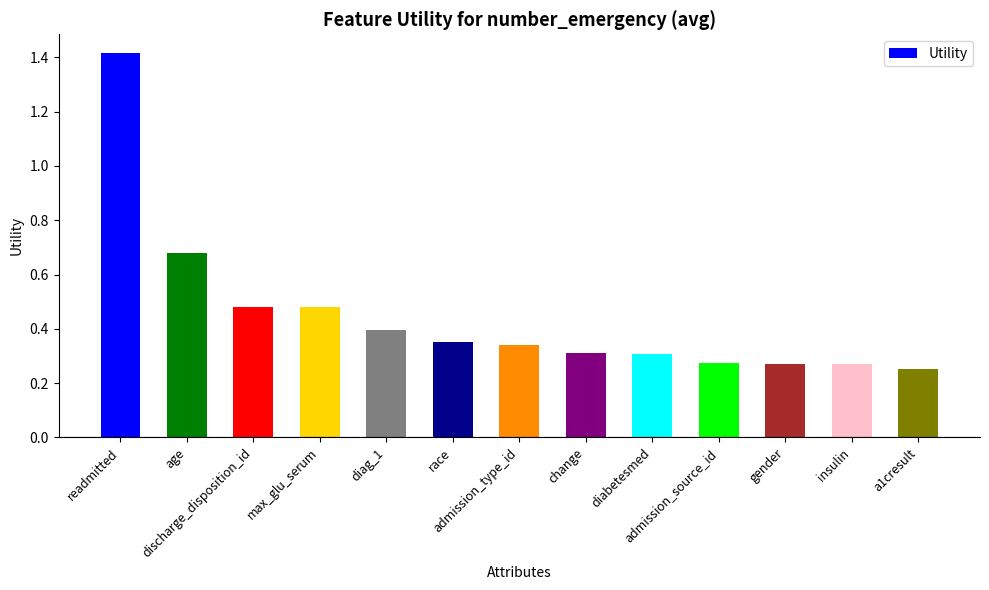

What is the difference between the values at a1cresult and race?

0.1